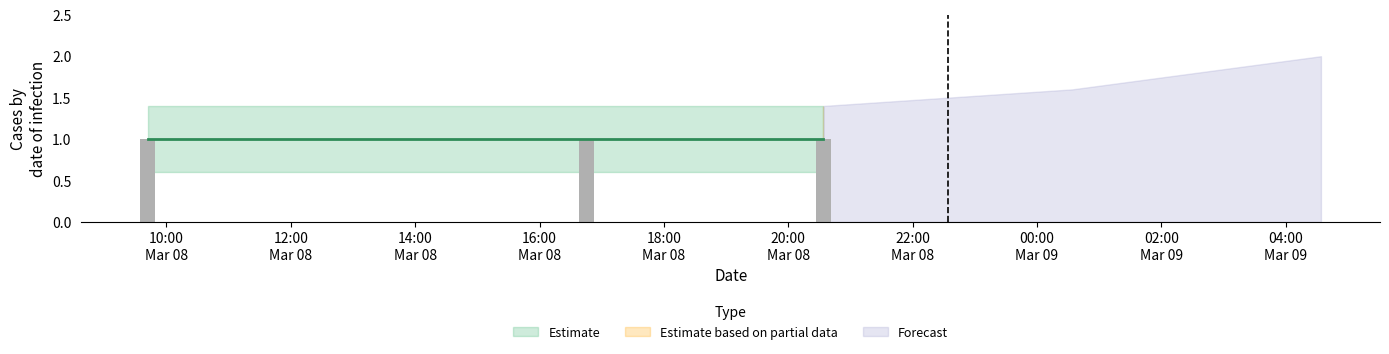

Where is Estimate_upper nearest to the value 1?

2019-03-08 09:42:00